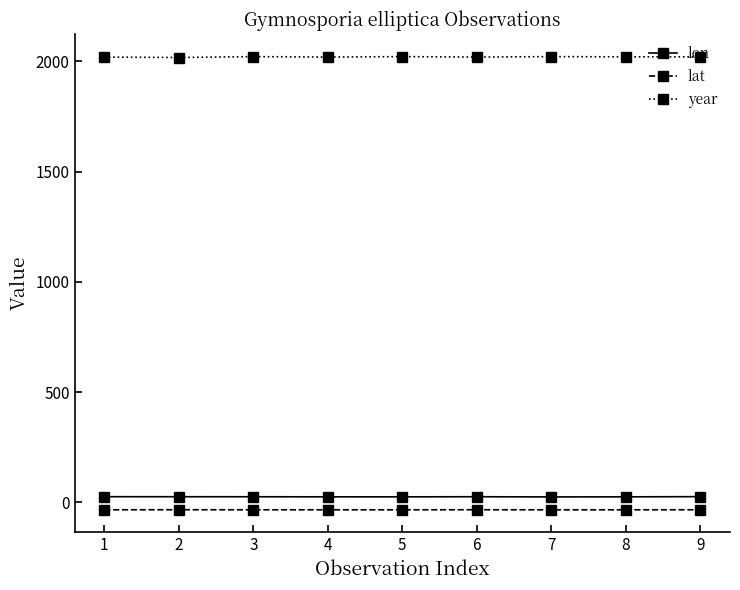

Which series has the largest total across all categories?

year